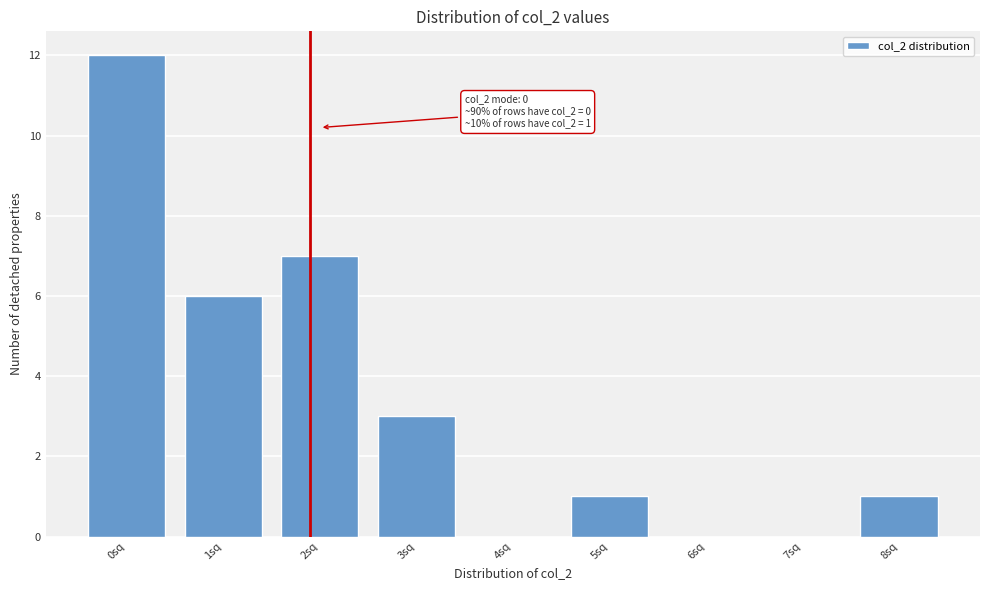

Reading right to left, transcribe all the data shown in this chart.

8sq=1	7sq=0	6sq=0	5sq=1	4sq=0	3sq=3	2sq=7	1sq=6	0sq=12